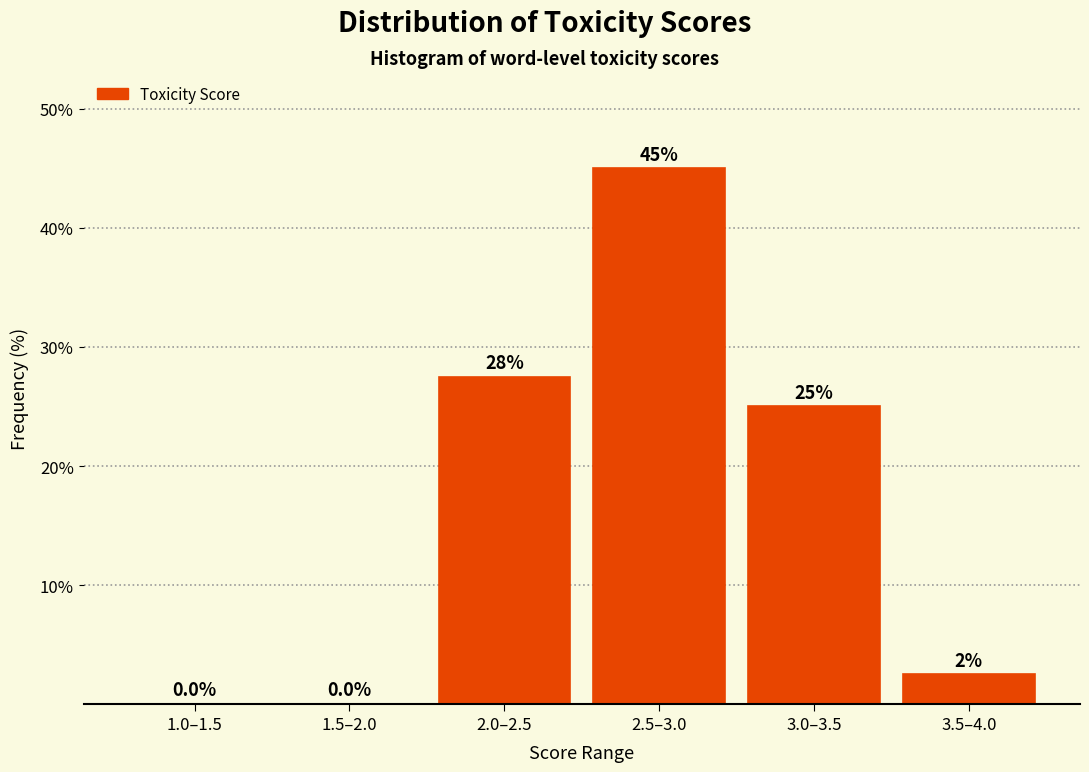

Reading left to right, extract all data points from this chart.

1.0–1.5=0.0	1.5–2.0=0.0	2.0–2.5=27.5	2.5–3.0=45.0	3.0–3.5=25.0	3.5–4.0=2.5